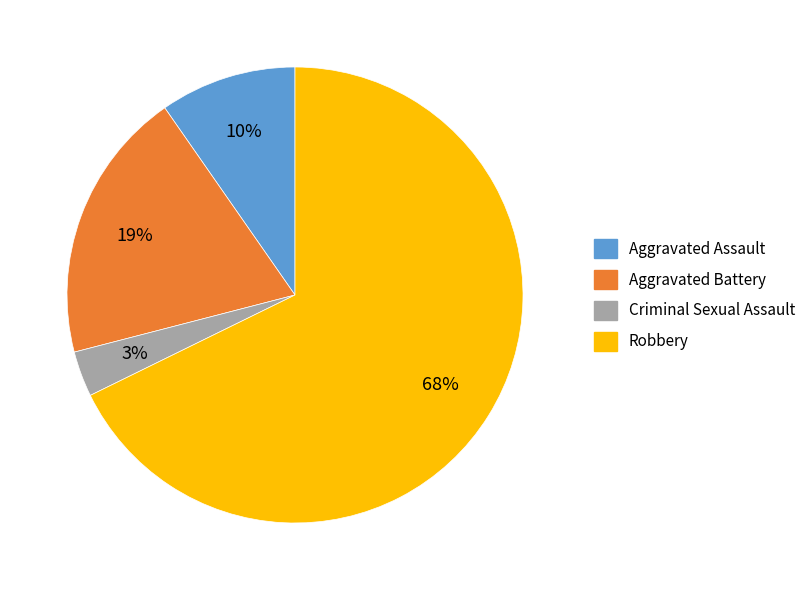

Between Aggravated Battery and Aggravated Assault, which is larger?

Aggravated Battery